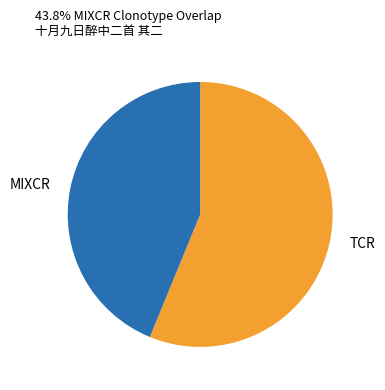

Which category has the smallest portion of the pie?

MIXCR